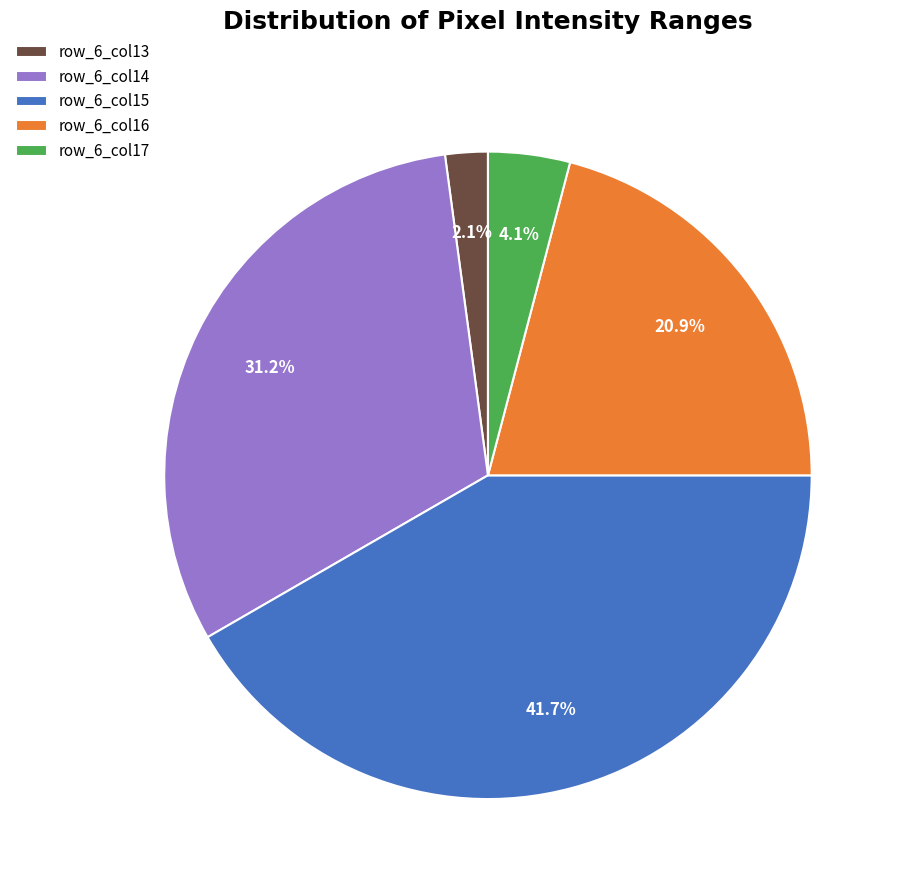

Rank the categories by value from highest to lowest.

row_6_col15, row_6_col14, row_6_col16, row_6_col17, row_6_col13